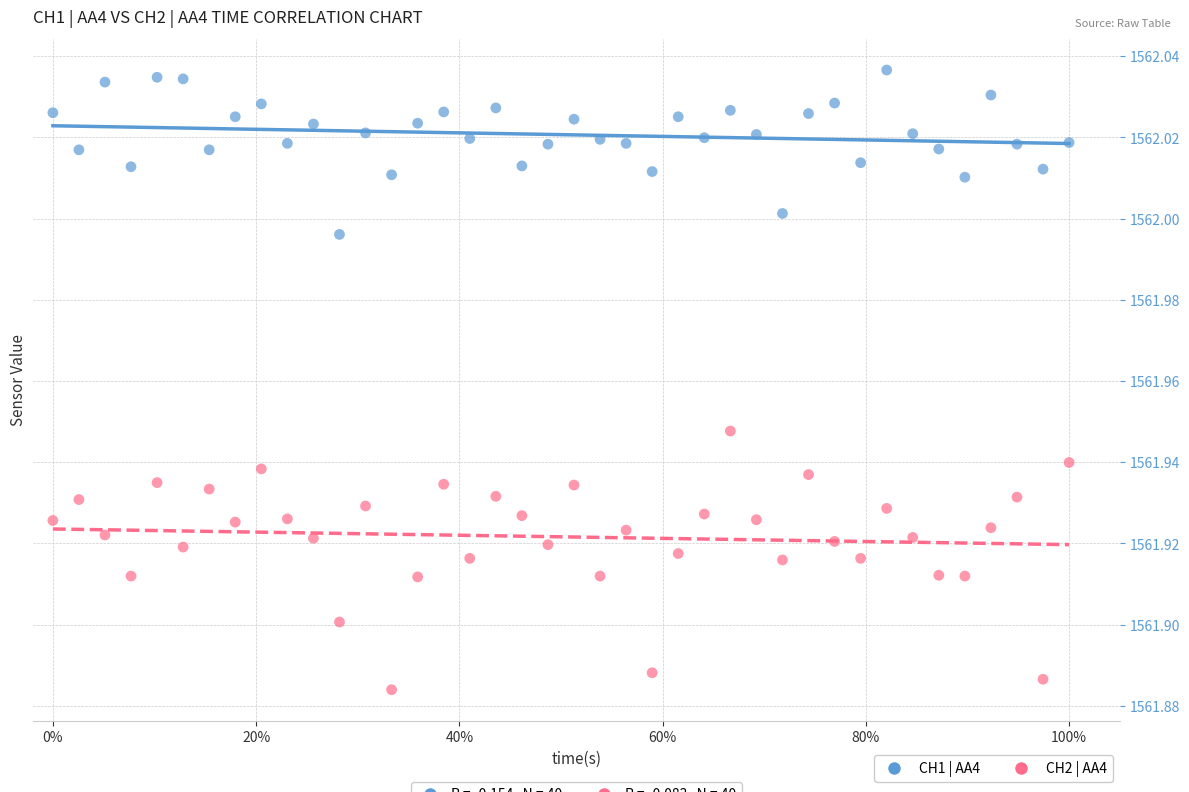

Which series contains the highest Y value?

CH1 | AA4